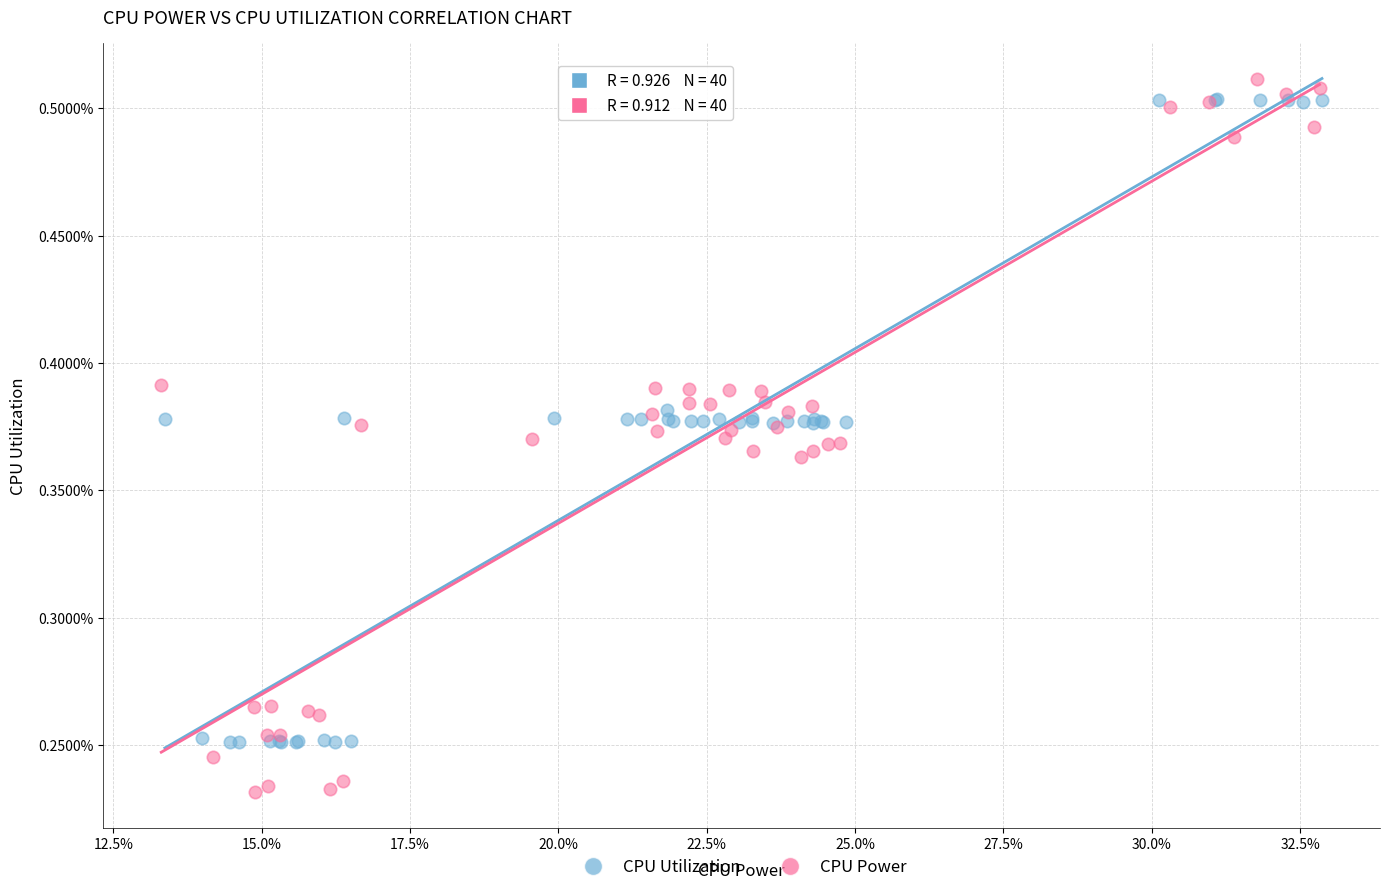

What are all the series names shown in the legend?

CPU Utilization, CPU Power